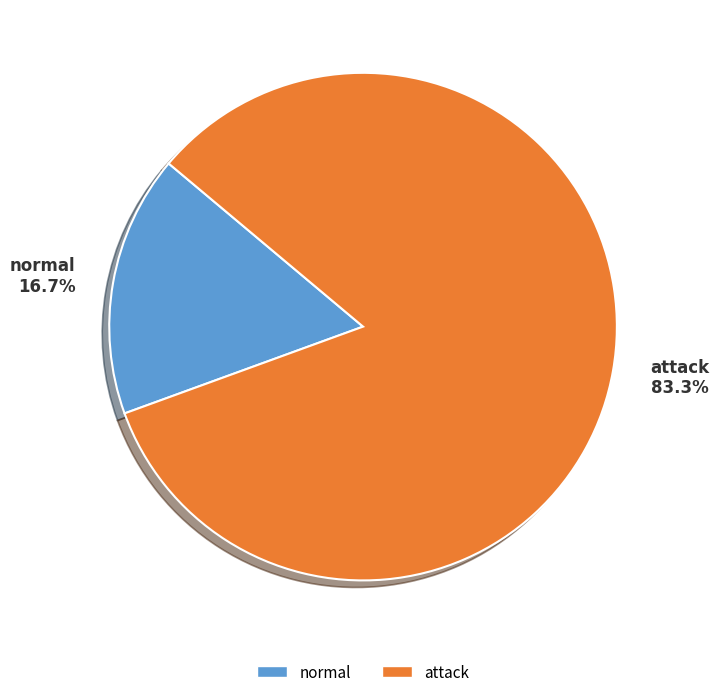

Is it true that attack is 71% of the pie?

False